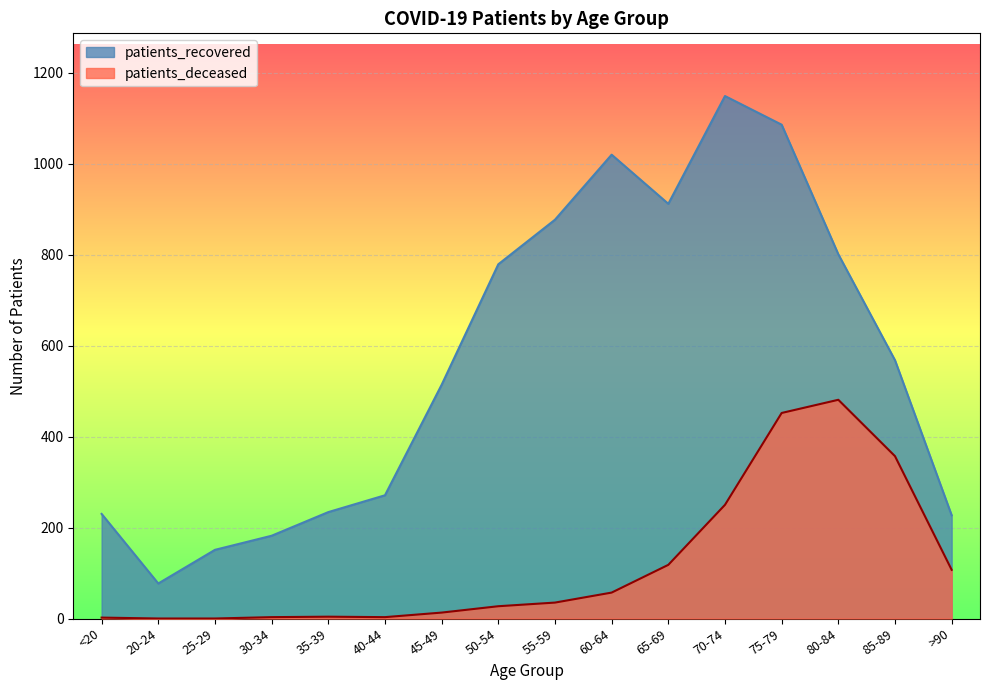

Reading right to left, list all the values displayed in this chart.

patients_deceased: 107	357	481	452	250	118	57	35	27	13	3	4	3	0	0	2
patients_recovered: 227	568	801	1086	1149	912	1020	877	779	514	271	234	182	151	77	230